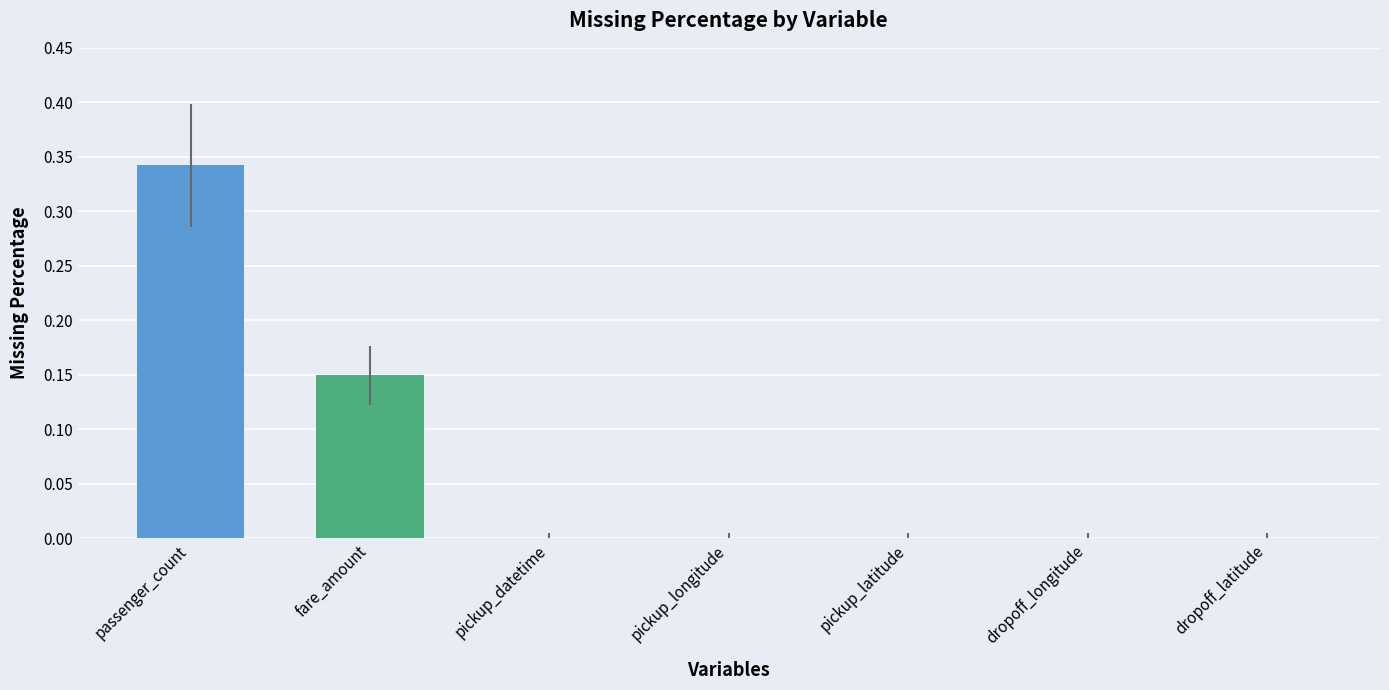

Is it true that the value at pickup_datetime is 0.0?

True